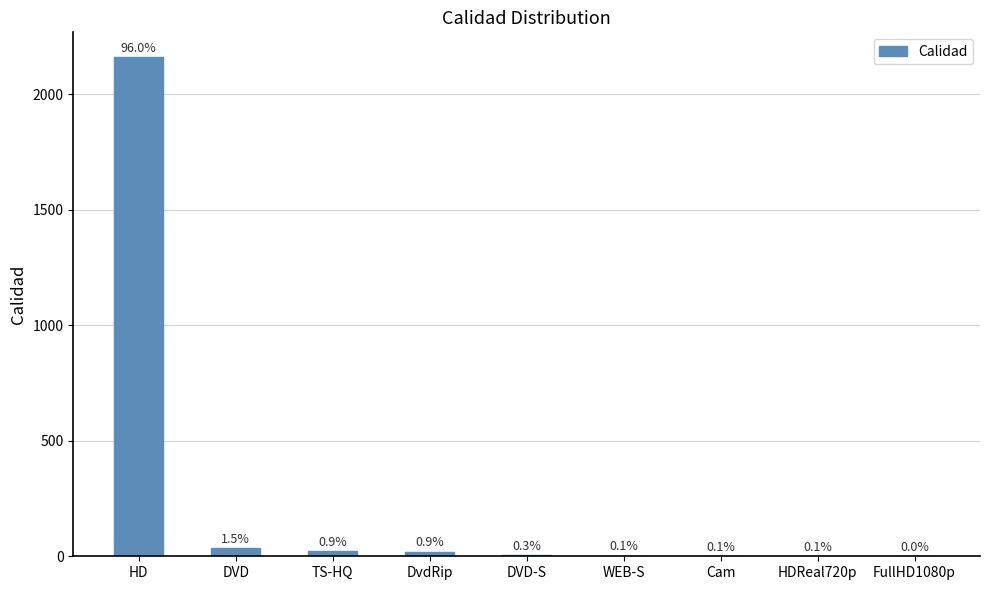

Reading left to right, what are all the values shown in this chart?

2160	34	21	20	6	3	2	2	1